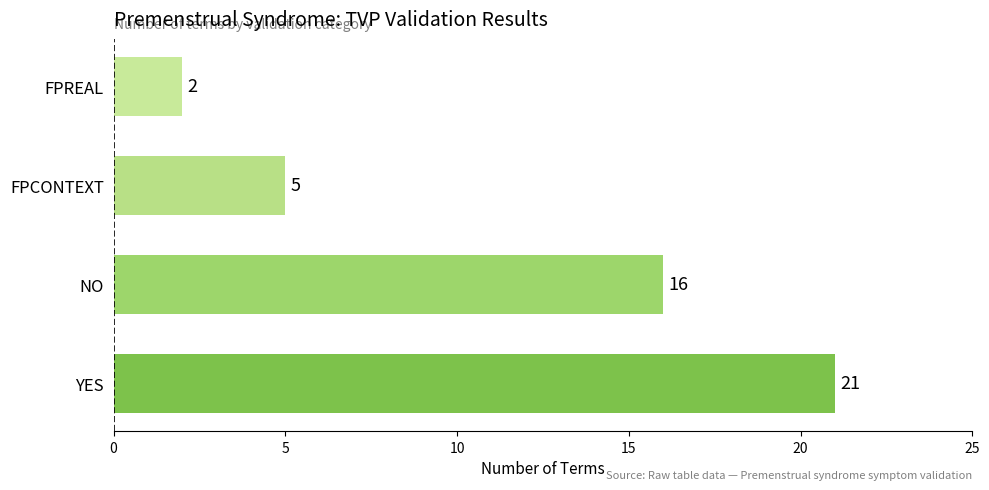

The value at YES is 21. True or false?

True